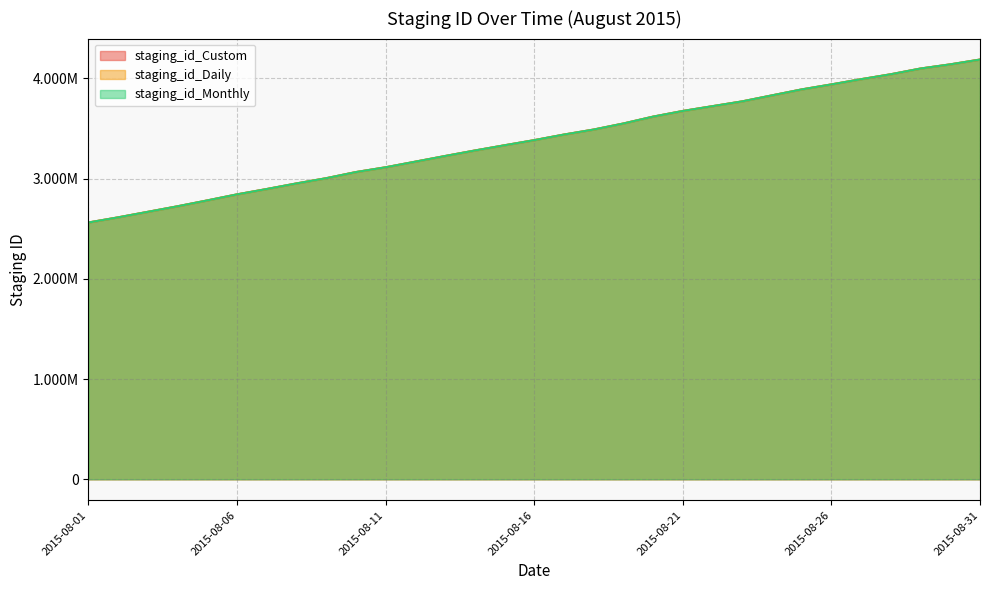

True or false: staging_id_Daily and staging_id_Monthly intersect in this chart.

False